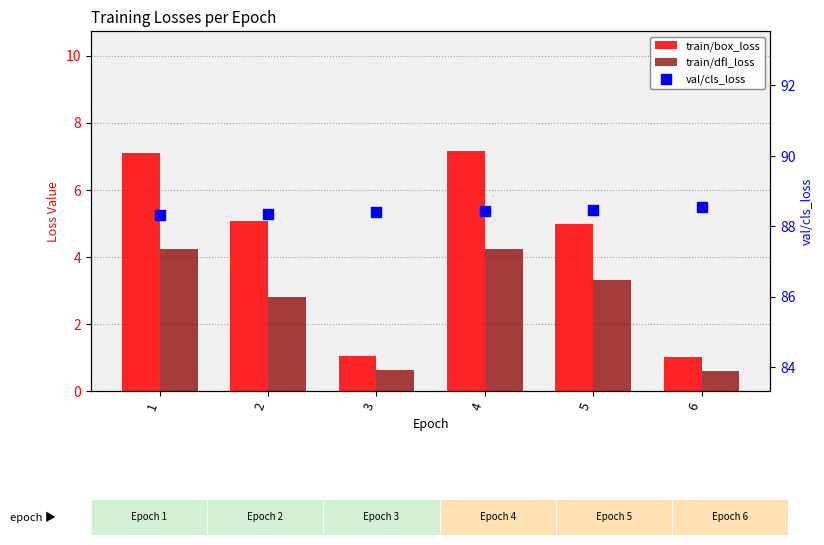

At how many categories does at least one series exceed 44?

6